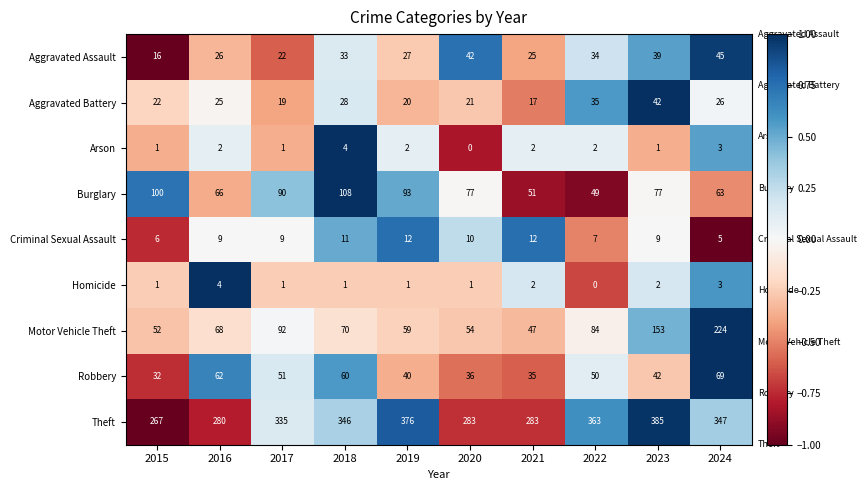

True or false: Robbery has a value of 32 at 2015.

True